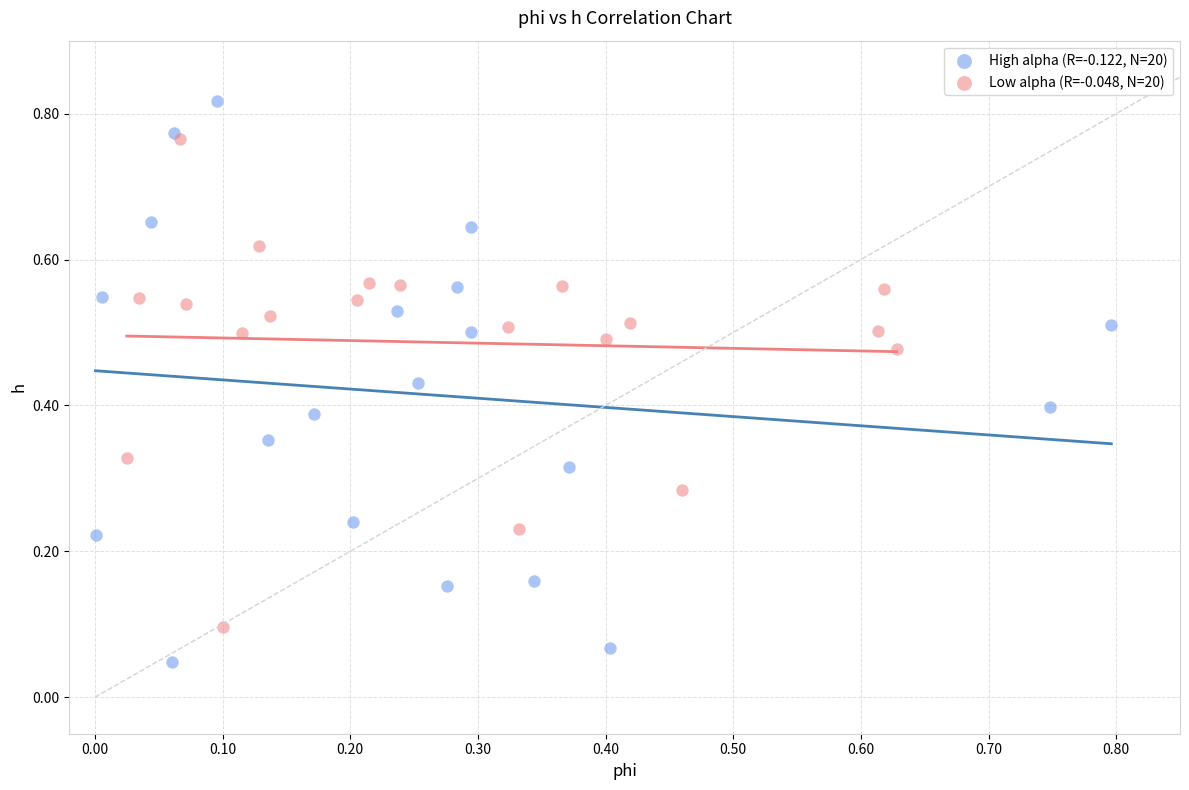

Which series contains the lowest Y value?

High alpha (R=-0.122, N=20)